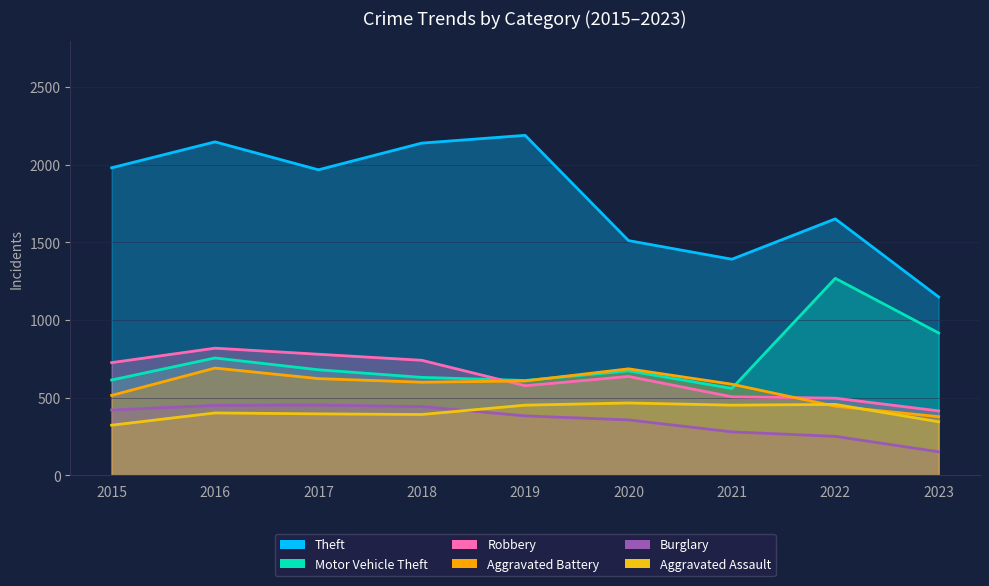

What is the difference between the second highest and minimum values in the Theft series?

999